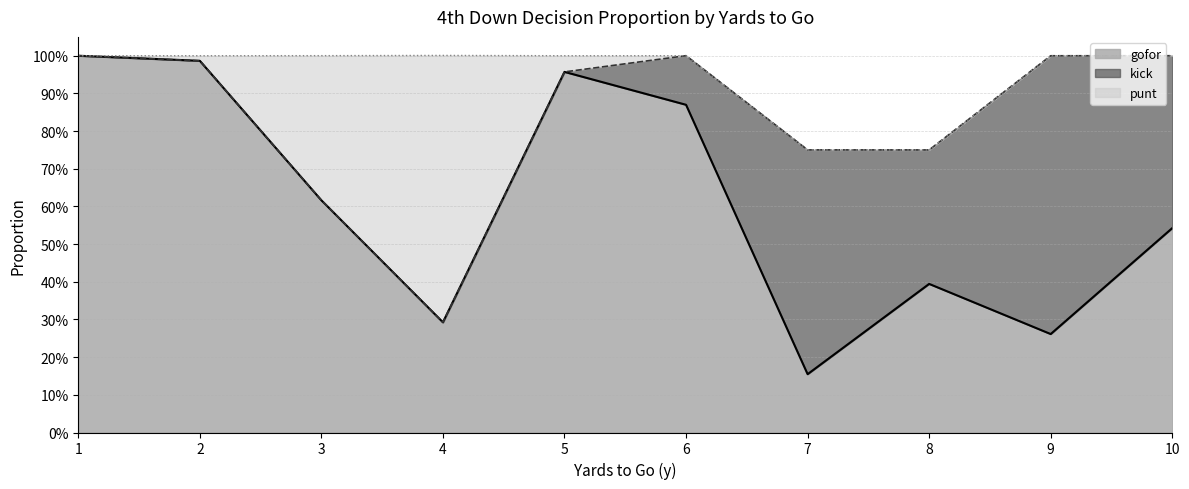

Which series has the largest total across all categories?

gofor